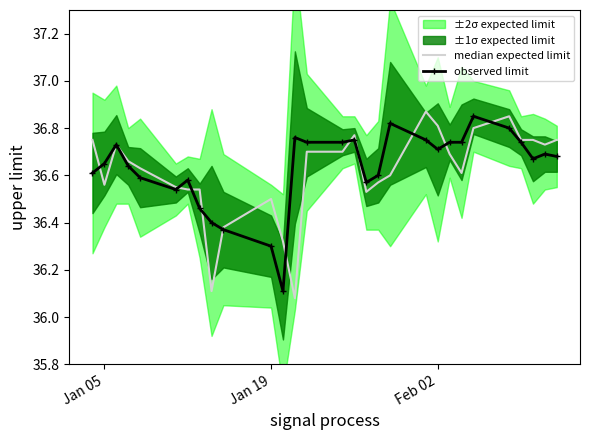

How many interior local peaks does the observed limit series have?

7